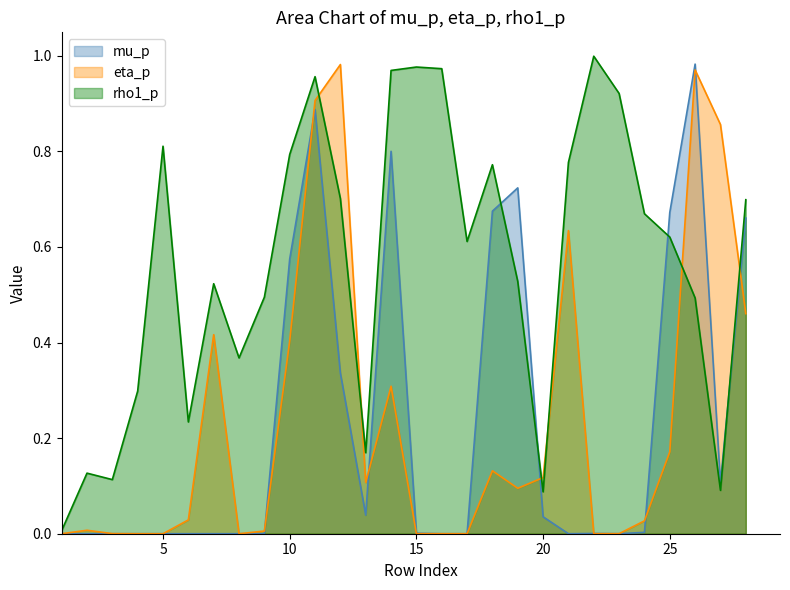

Between which two adjacent categories do mu_p and rho1_p first intersect?

18 and 19